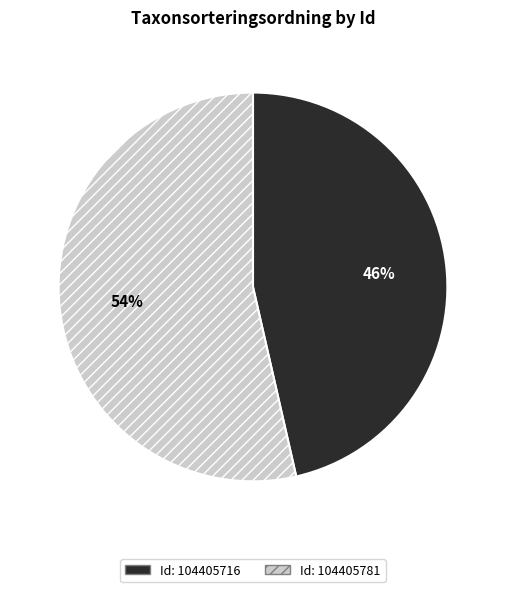

Is there any slice that represents more than half of the pie?

Yes